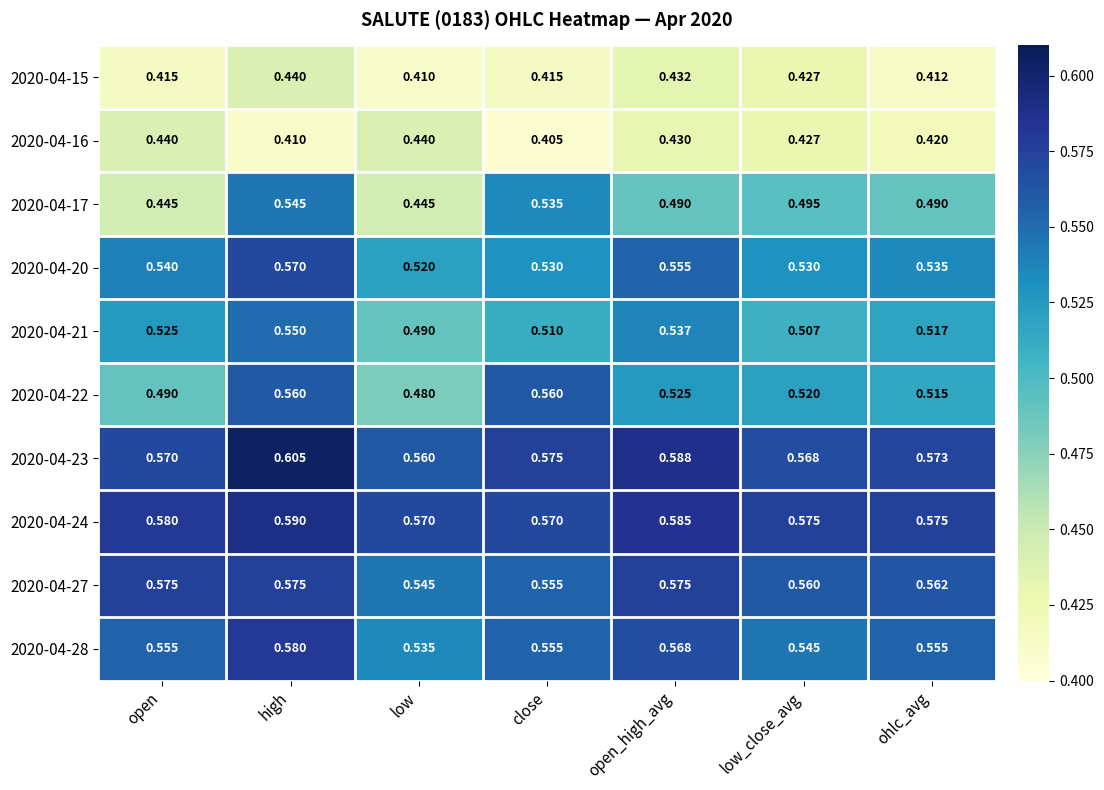

Which series has the largest range (max minus min)?

2020-04-17